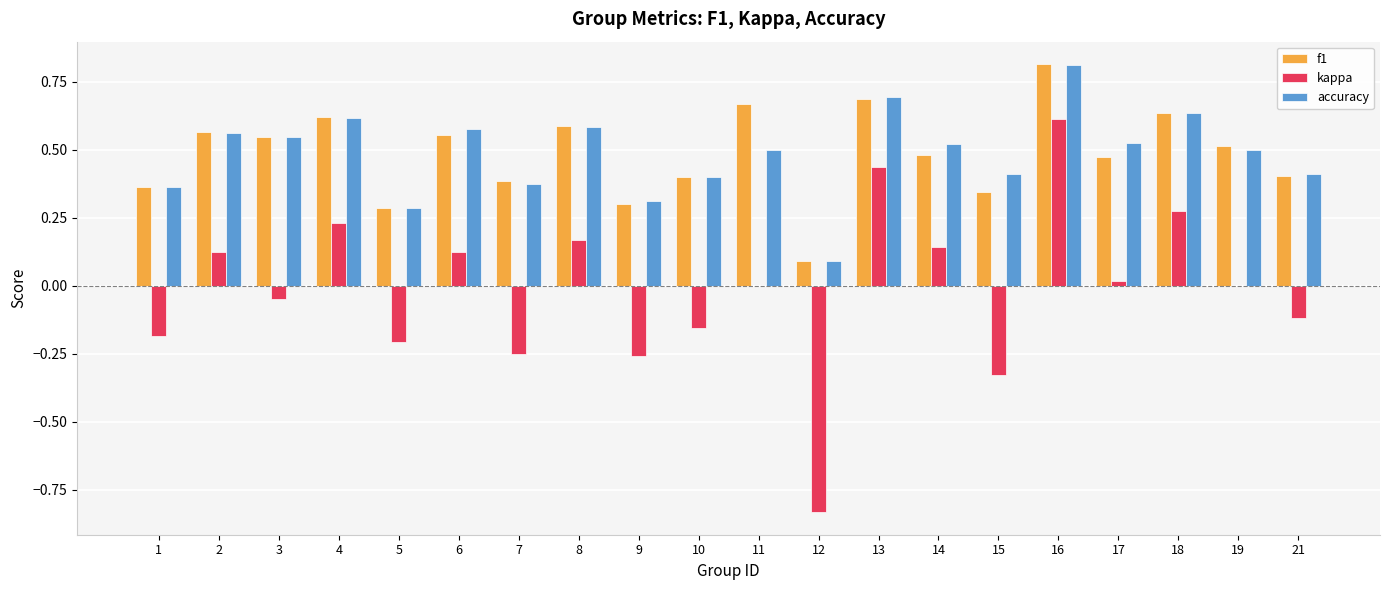

What is the maximum value shown in the chart?

0.8